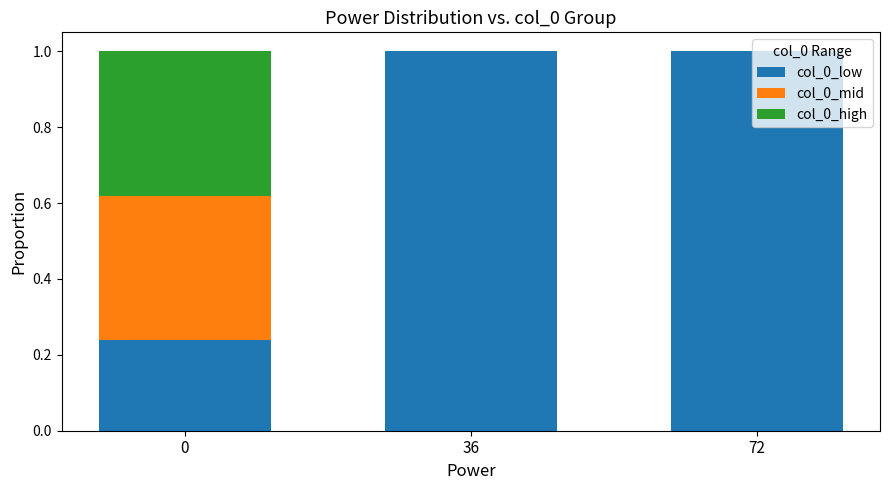

Are the bars grouped side by side (vs. stacked)?

No